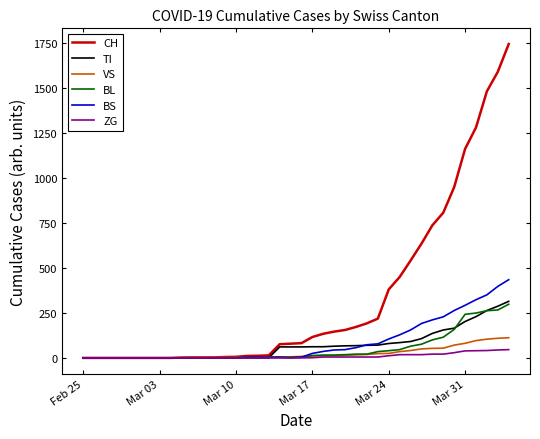

What is the maximum value shown in the chart?

1742